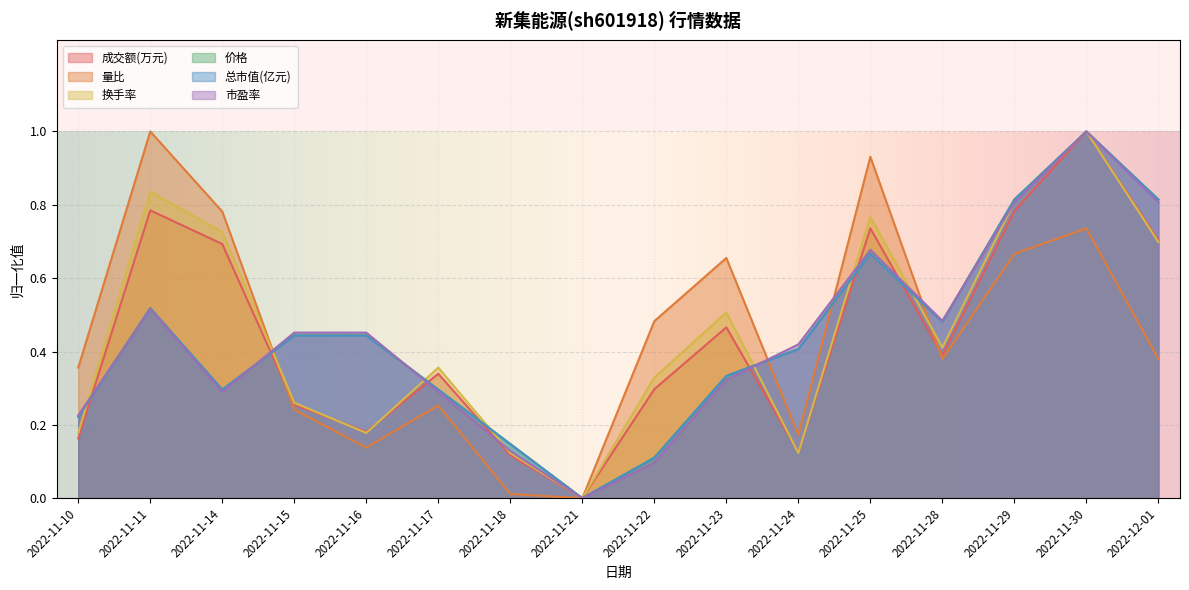

What is the label of the 14th point from the left?

2022-11-29